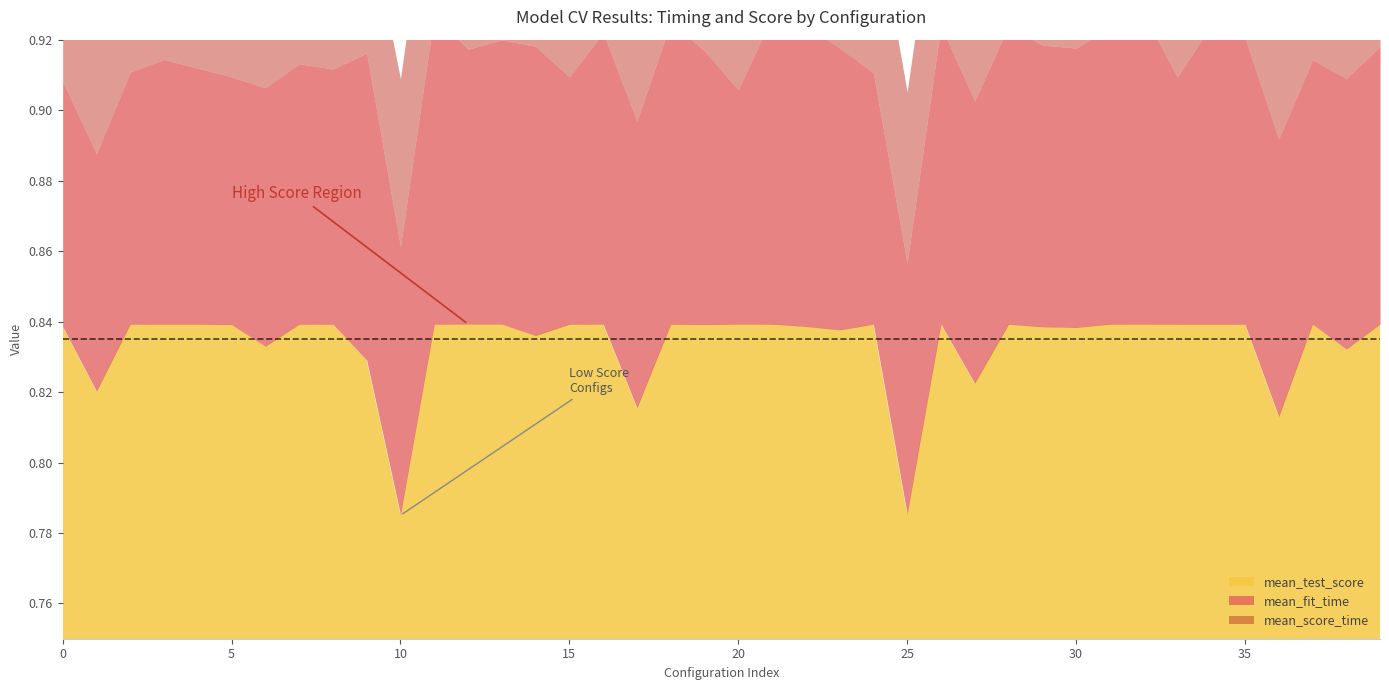

How many data points does each series have?

40